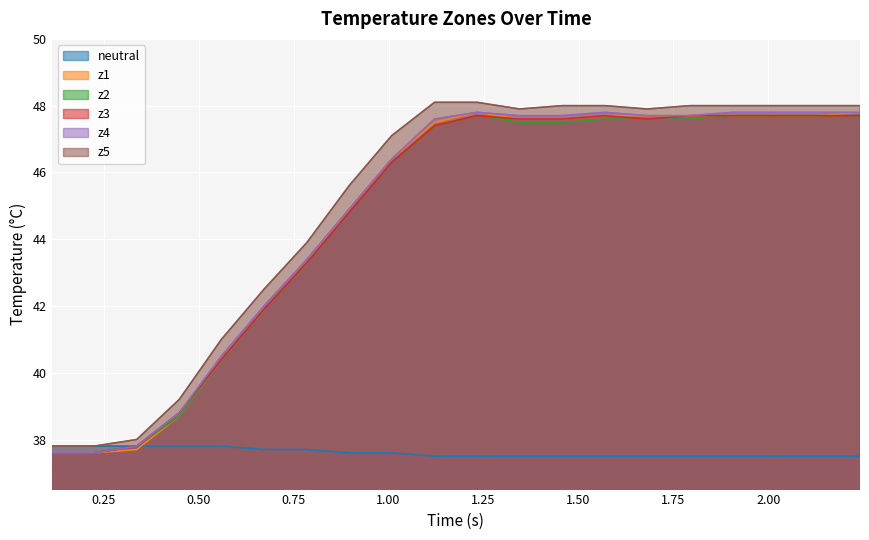

Rank the series by their maximum value, from lowest to highest.

neutral, z2, z3, z1, z4, z5